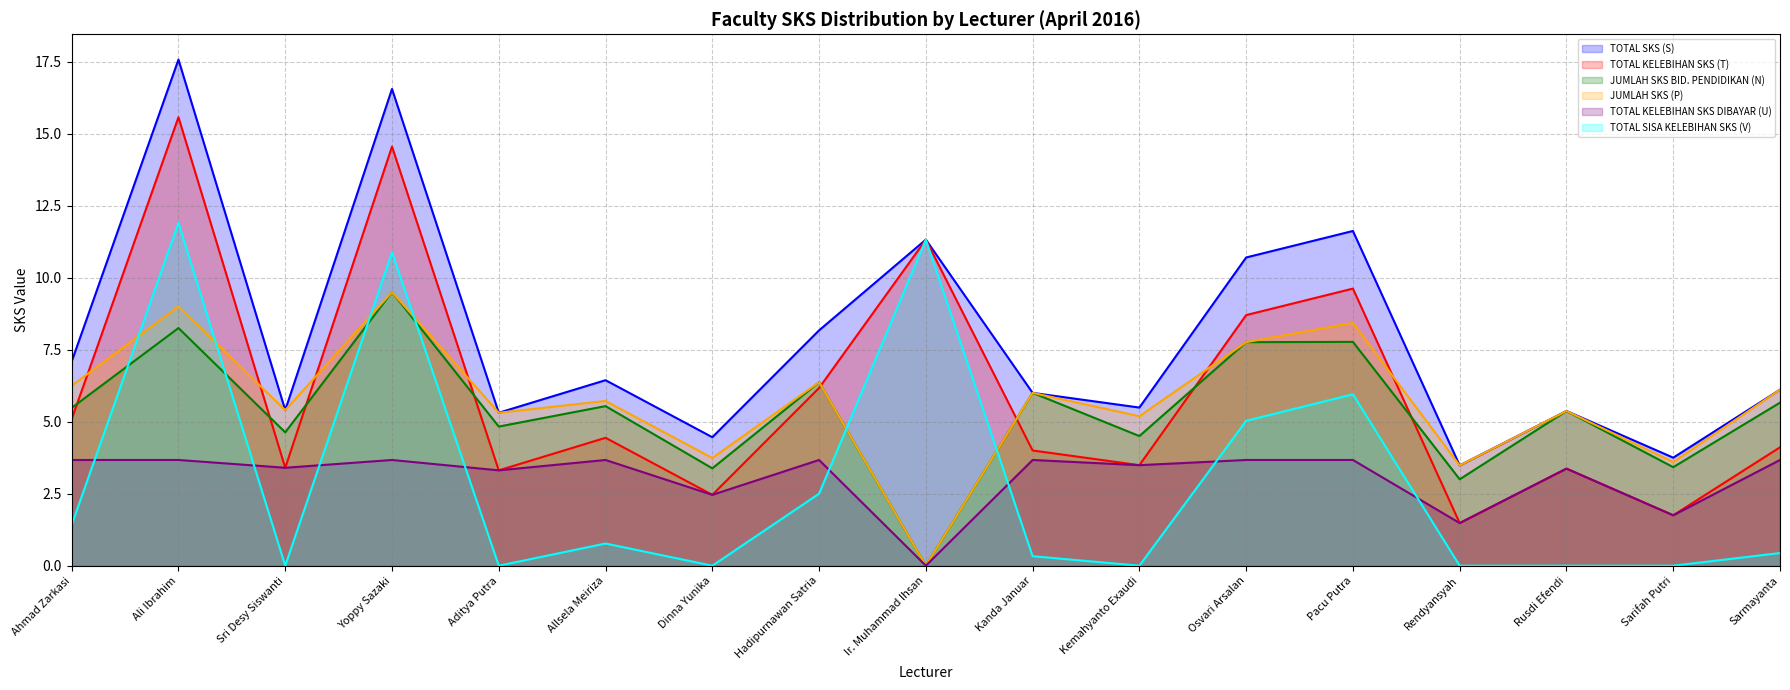

What is the total value across all series at Hadipurnawan Satria?

33.2